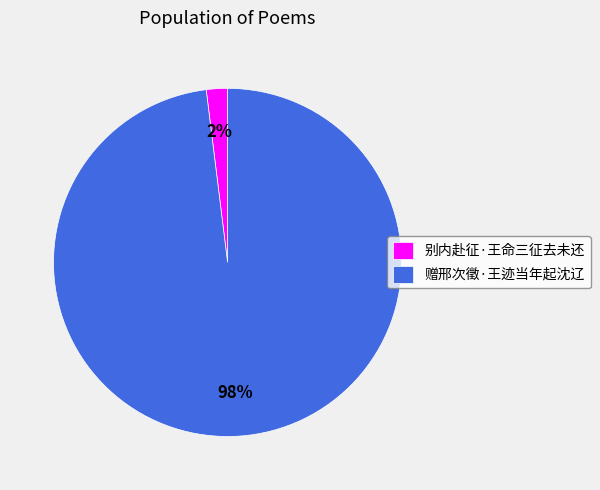

What is the smallest slice in the pie chart?

别内赴征·王命三征去未还